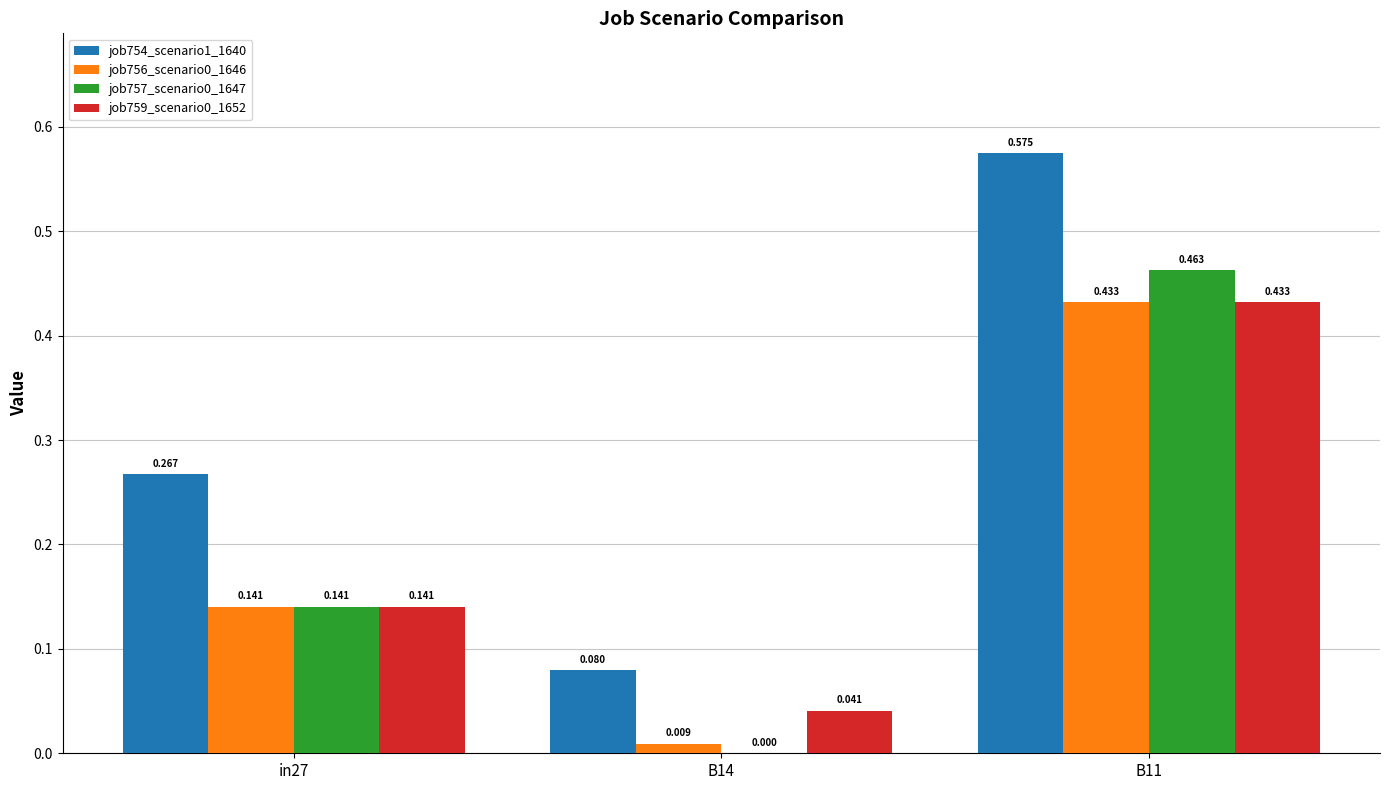

Which category has the highest value across all series?

B11